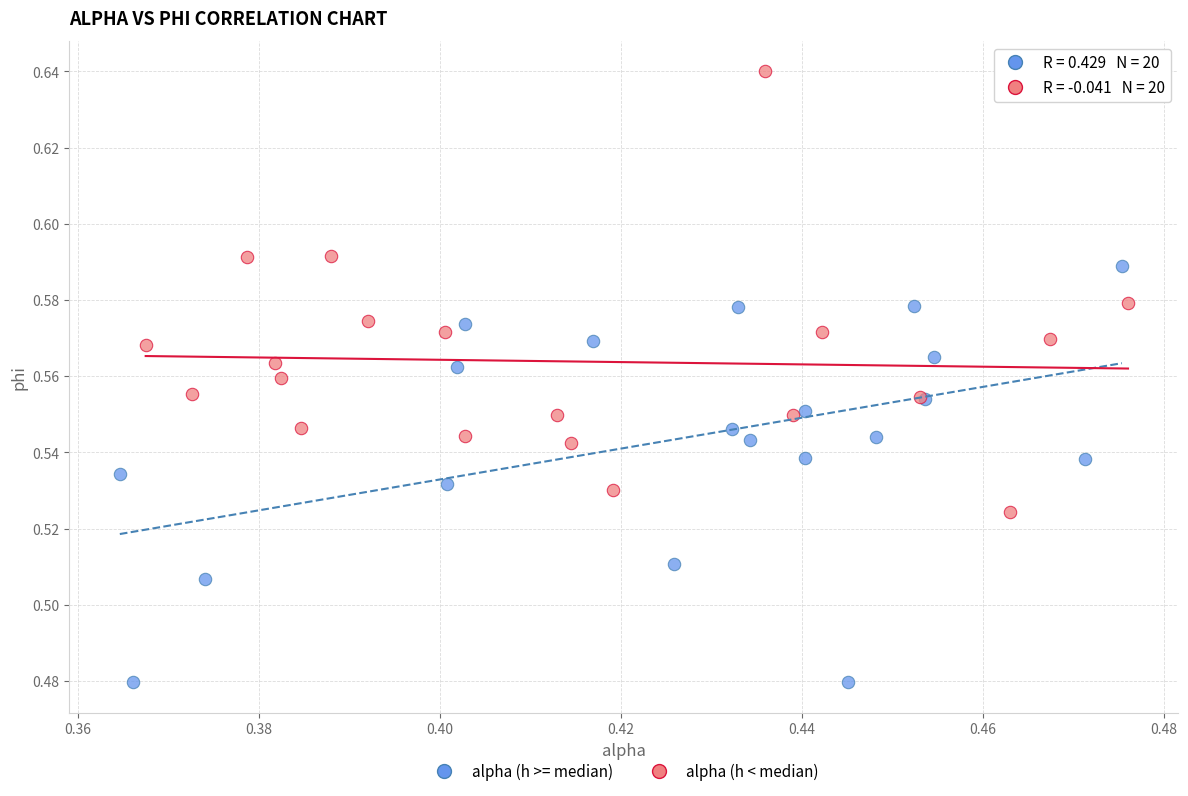

Which series has the largest Y range (max minus min)?

alpha (h < median)